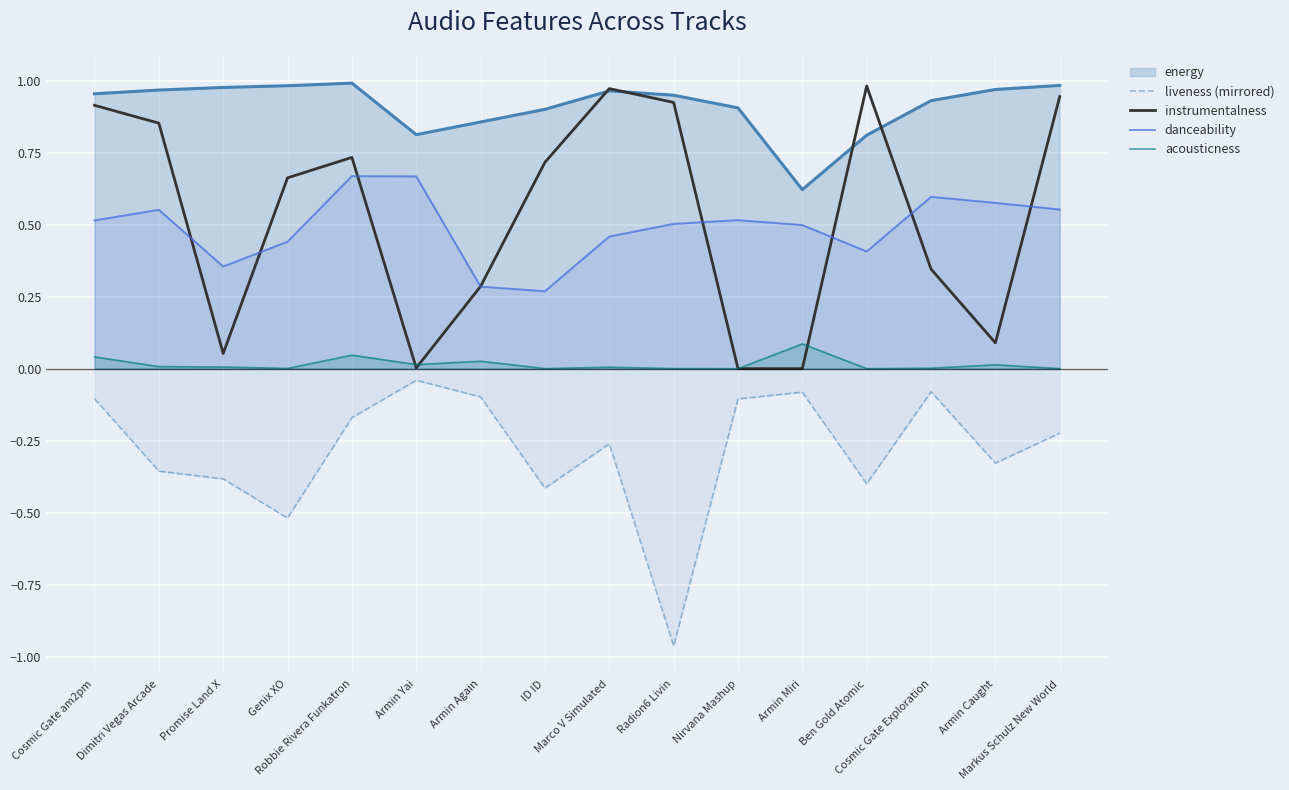

What is the difference between the maximum and minimum values in the liveness (mirrored) series?

0.9